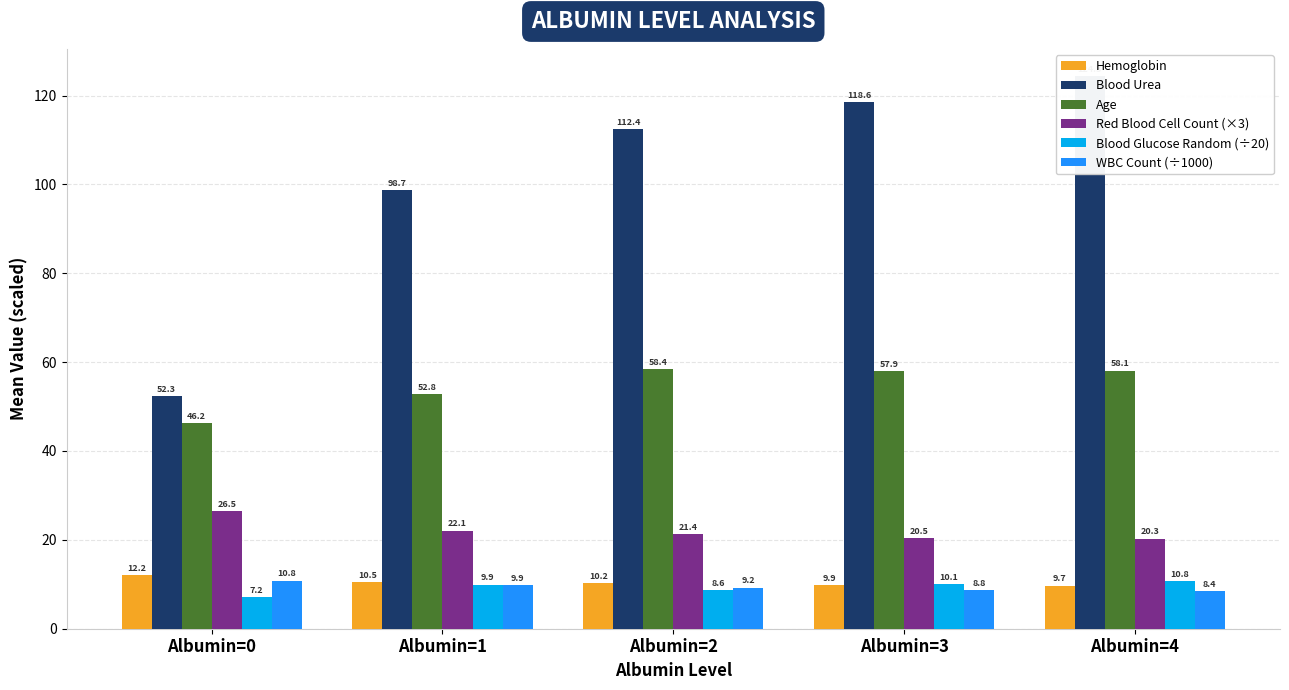

Reading left to right, what are all the values shown in this chart?

Hemoglobin: 12.2	10.5	10.2	9.9	9.7
Blood Urea: 52.3	98.7	112.4	118.6	124.3
Age: 46.2	52.8	58.4	57.9	58.1
Red Blood Cell Count (×3): 26.5	22.1	21.4	20.5	20.3
Blood Glucose Random (÷20): 7.2	9.9	8.6	10.1	10.8
WBC Count (÷1000): 10.8	9.9	9.2	8.8	8.4